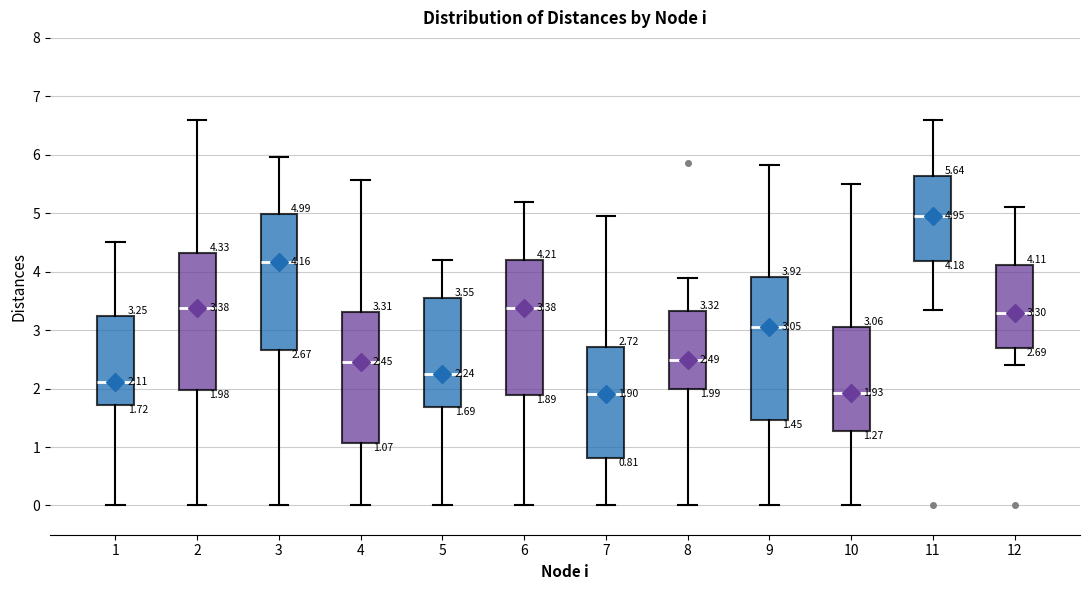

Comparing the boxes themselves (not the whiskers), which one is the tallest?

9